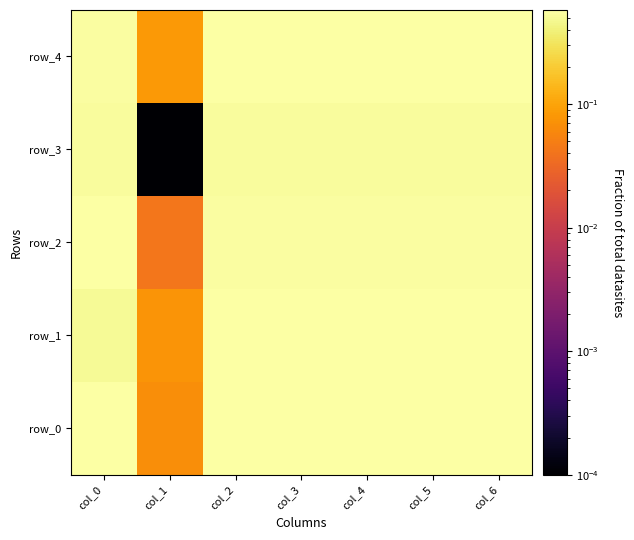

Reading right to left, what are all the values shown in this chart?

row_0: 0.6	0.6	0.6	0.6	0.6	0.1	0.6
row_1: 0.6	0.6	0.6	0.6	0.6	0.1	0.5
row_2: 0.6	0.6	0.5	0.5	0.6	0.0	0.6
row_3: 0.5	0.5	0.5	0.5	0.5	0.0	0.5
row_4: 0.6	0.6	0.6	0.6	0.6	0.1	0.6